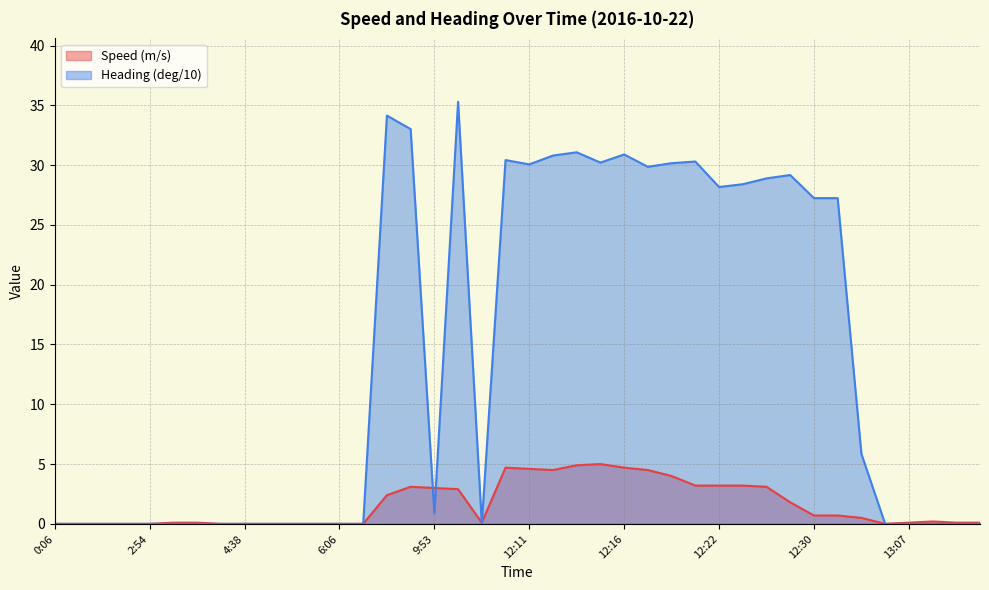

What is the label of the 39th point from the right?

0:08